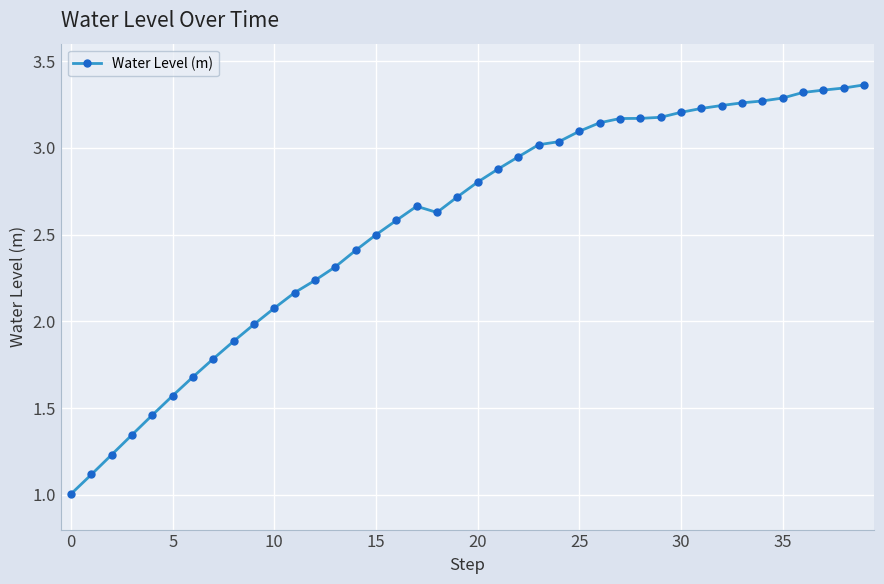

What is the average value?

2.6